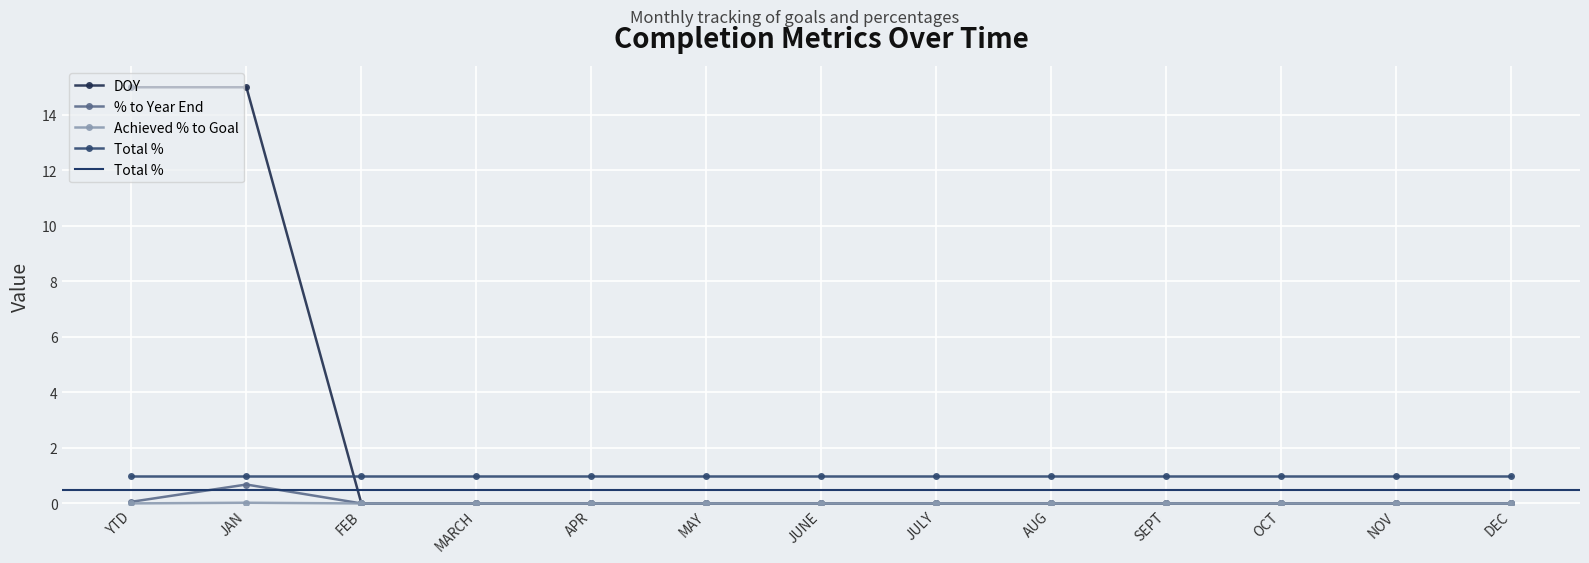

True or false: Achieved % to Goal and DOY intersect in this chart.

False